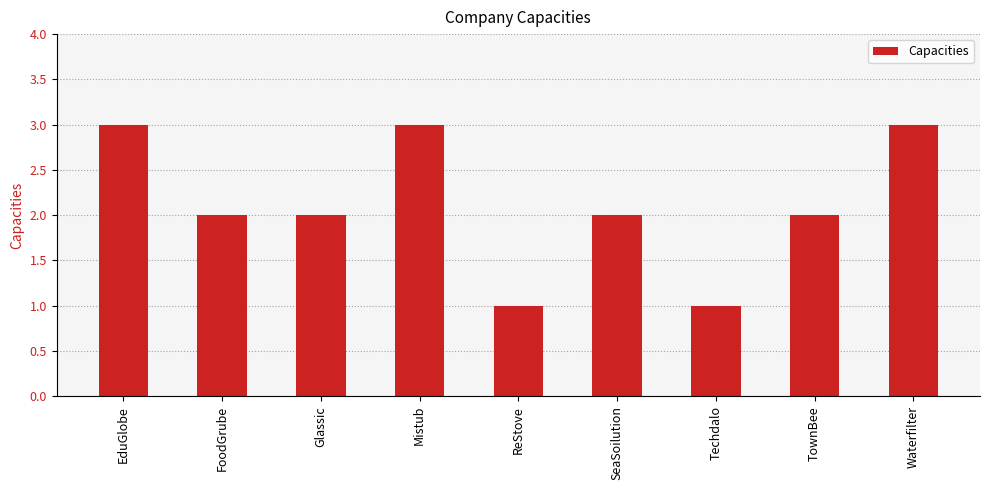

The value at EduGlobe is 1. True or false?

False